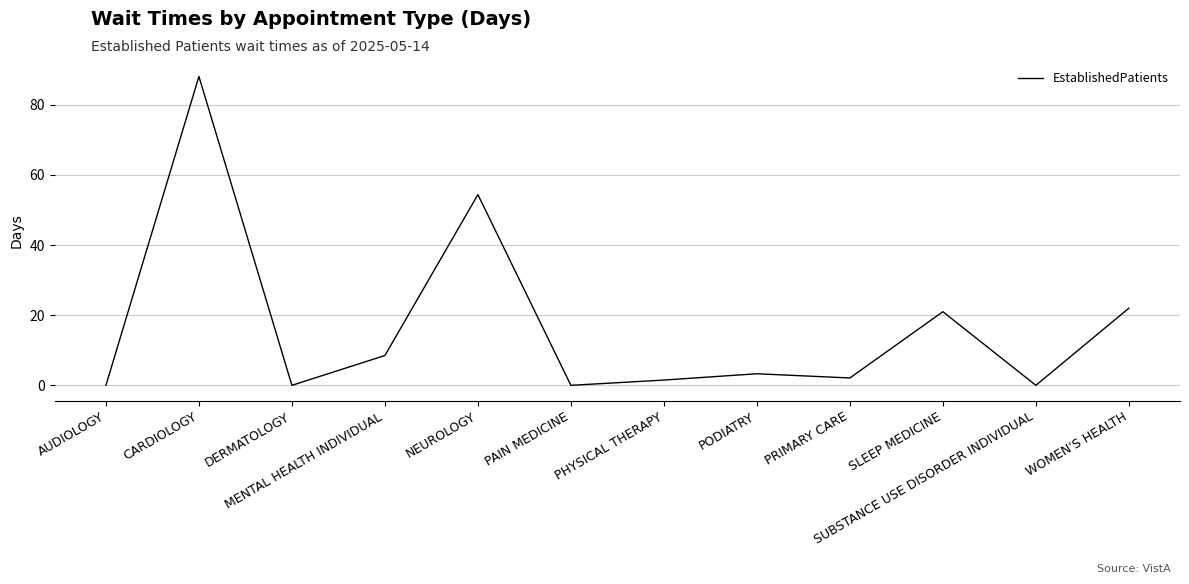

What position from the left is SUBSTANCE USE DISORDER INDIVIDUAL?

11